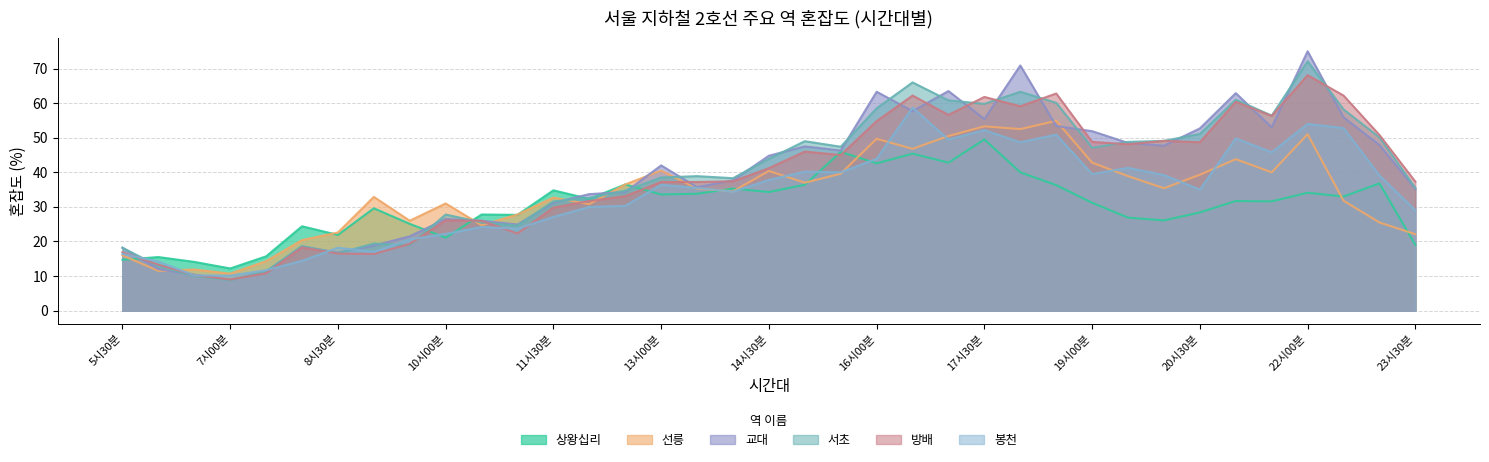

How many intersections are there between 방배 and 봉천?

8